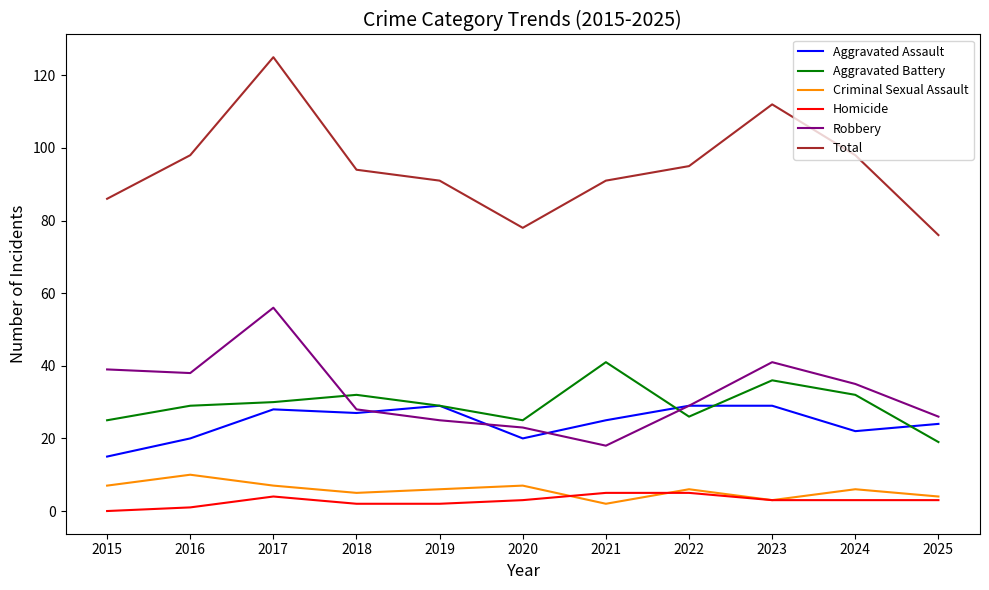

What is the difference between the Homicide values at 2024 and 2018?

1